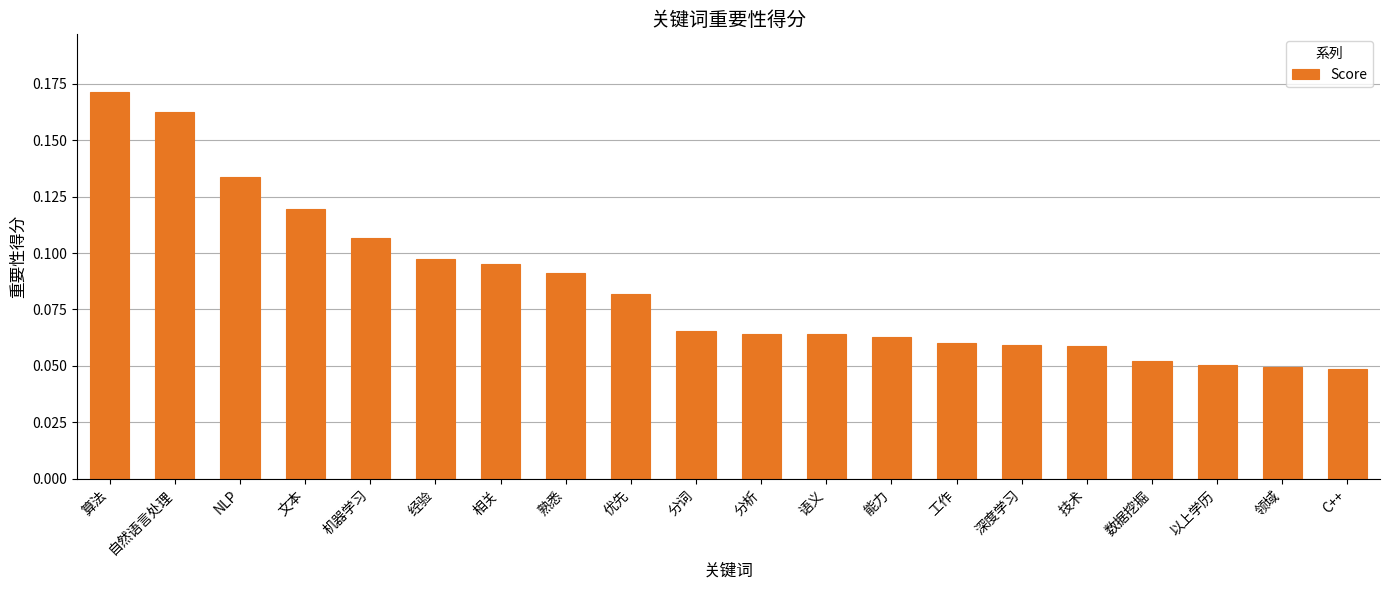

What is the label of the 7th bar from the left?

相关